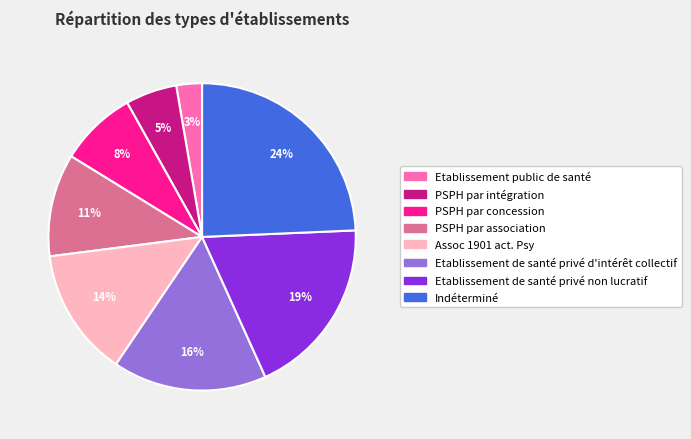

To the nearest percent, what is the difference between the Assoc 1901 act. Psy and Etablissement de santé privé non lucratif slice percentages?

5%